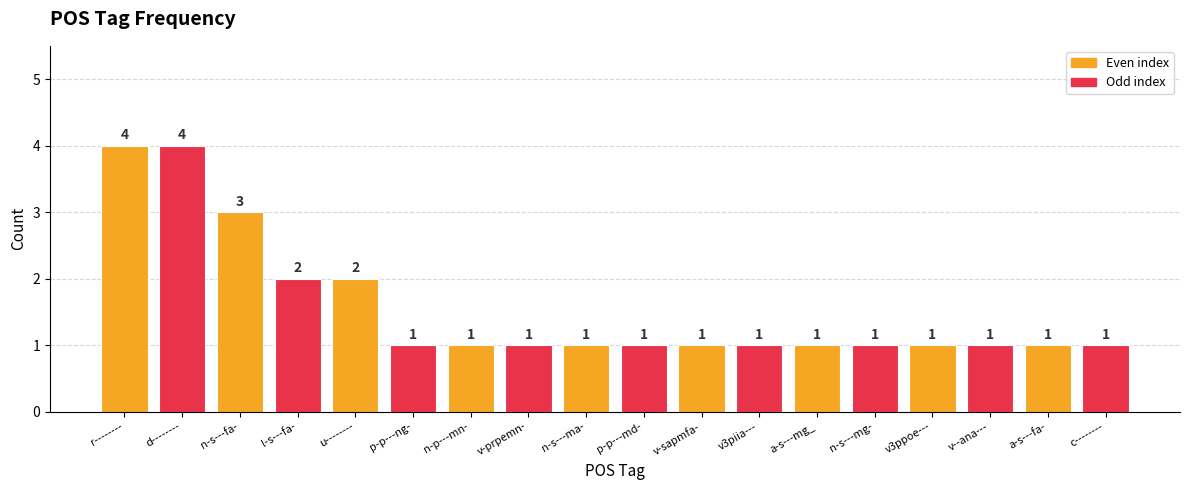

What is the greatest value displayed?

4